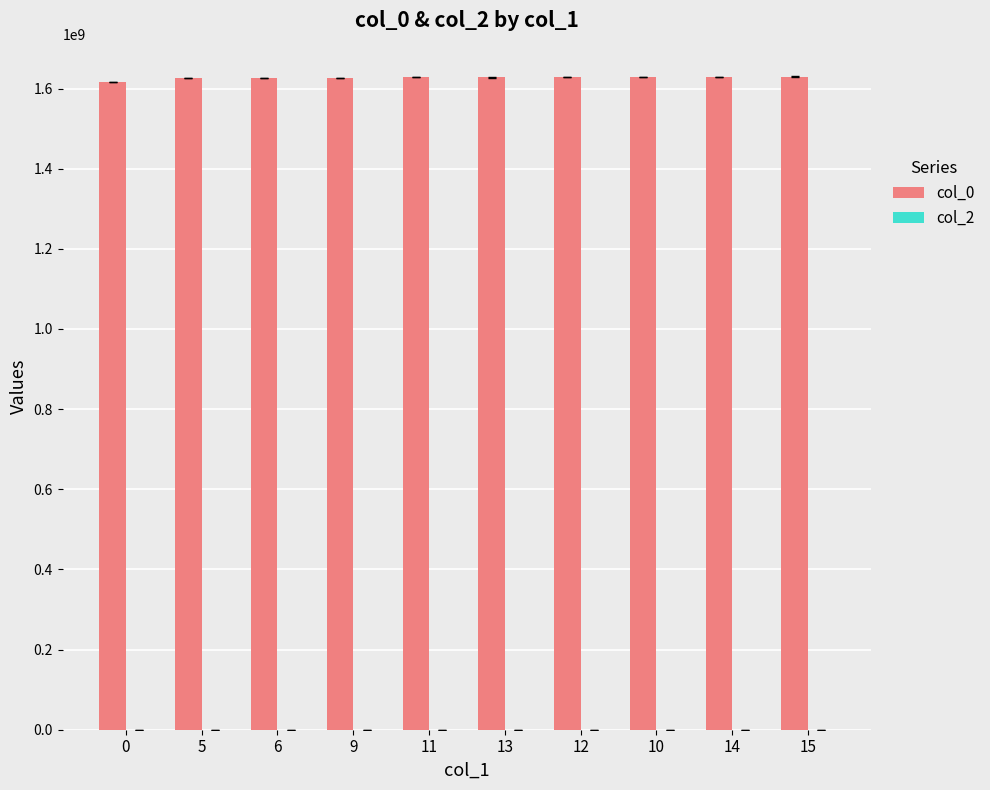

Approximately how many times larger is the value at 6 compared to 13?

1.0